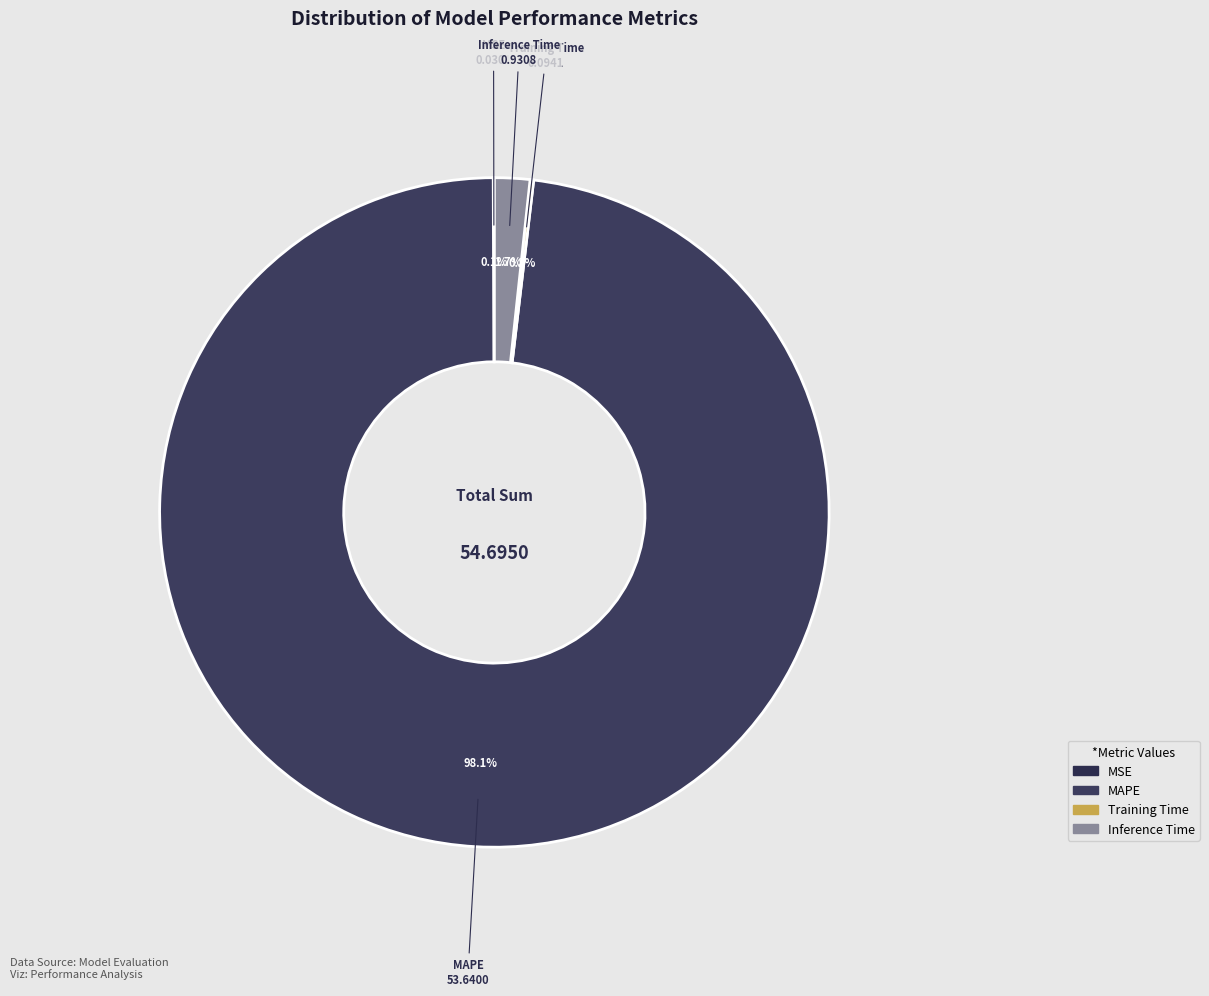

To the nearest percent, what is the difference between the largest and smallest slice percentages?

98%